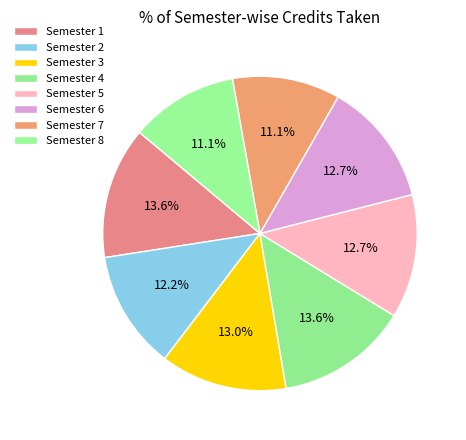

Is it true that Semester 5 is 13% of the pie?

True